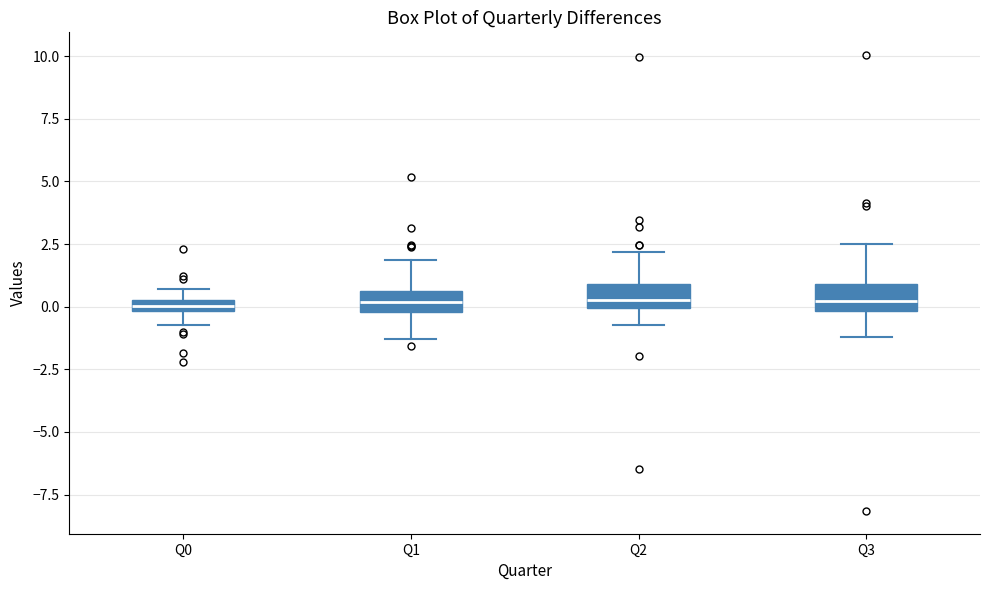

Where does the lower whisker of the box for Q2 end on the y-axis? The values are not printed on the chart, so give them approximately, as read against the axis.

-0.5